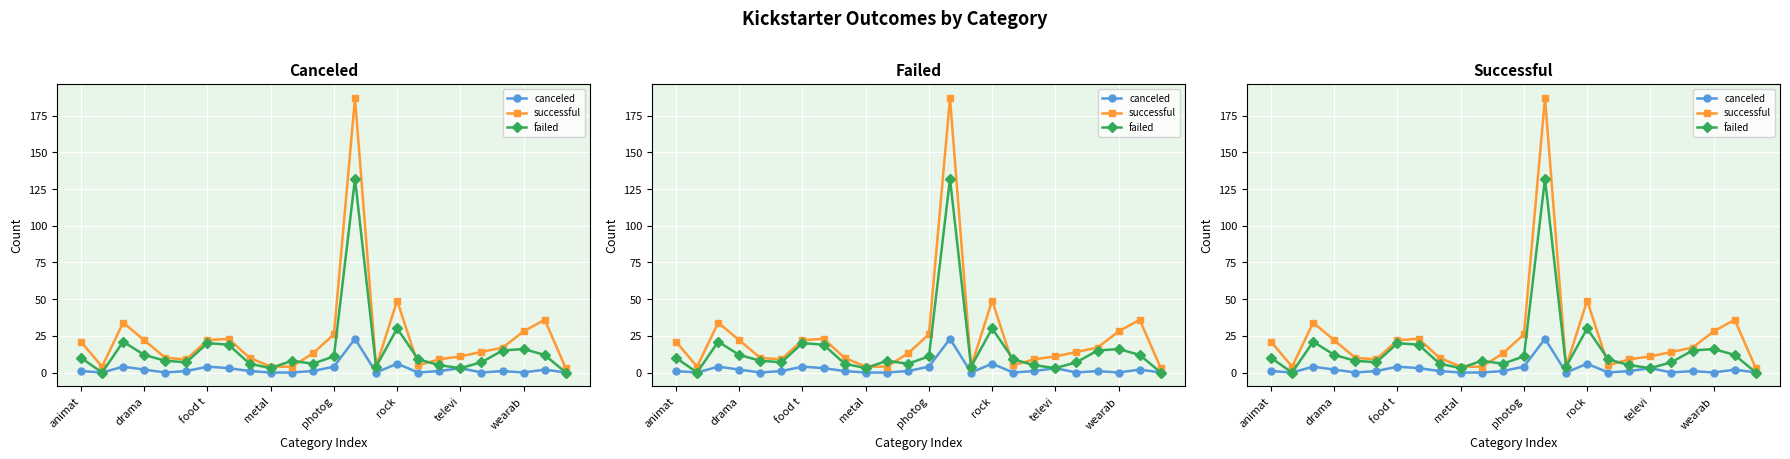

Is it true that failed equals 6 at 8?

True